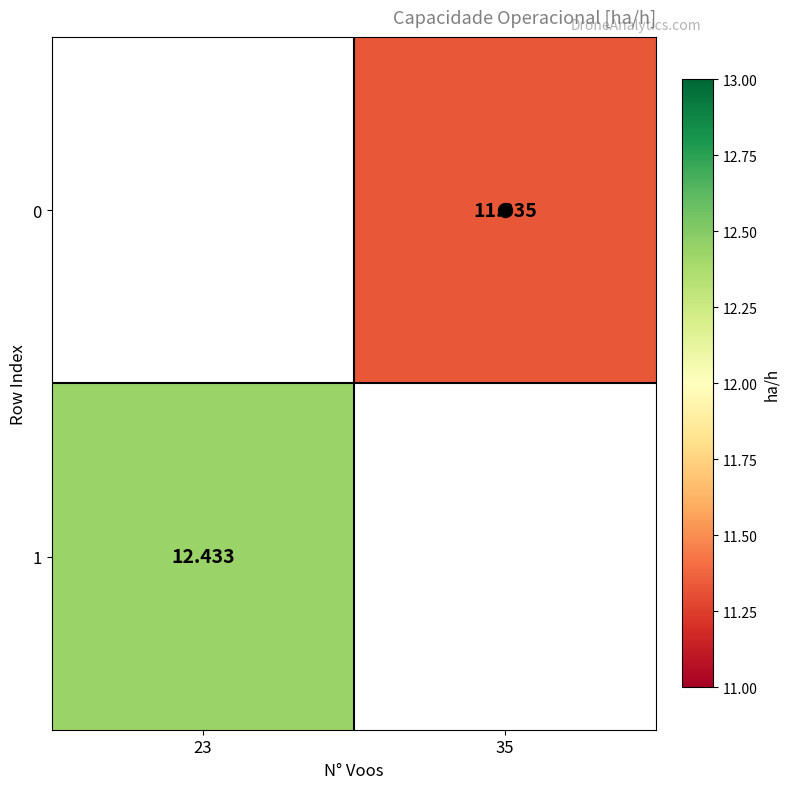

Is the value of 0 at 35 greater than the value of 1 at 23?

No